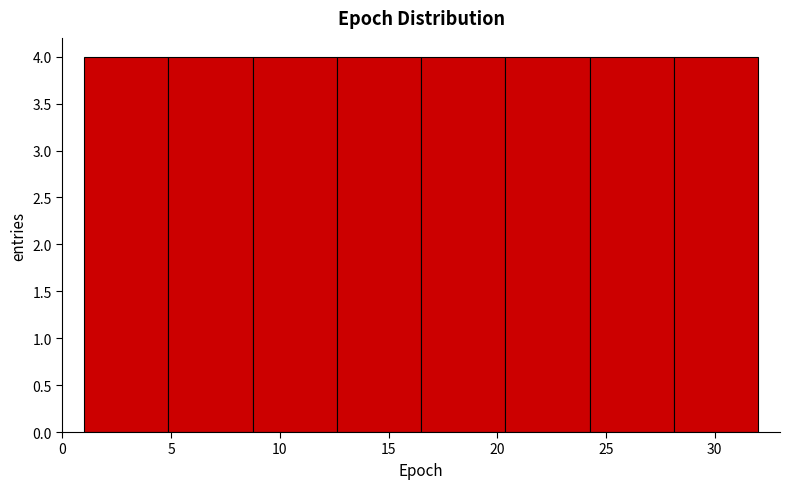

Reading left to right, transcribe this chart: for each bar, give the range it covers on the x-axis and its height. Neither the bar edges nor the heights are printed on the chart, so give them approximately, as read against the axes.

1.0 to 5.0: 4
5.0 to 9.0: 4
9.0 to 12.5: 4
12.5 to 16.5: 4
16.5 to 20.5: 4
20.5 to 24.5: 4
24.5 to 28.0: 4
28.0 to 32.0: 4